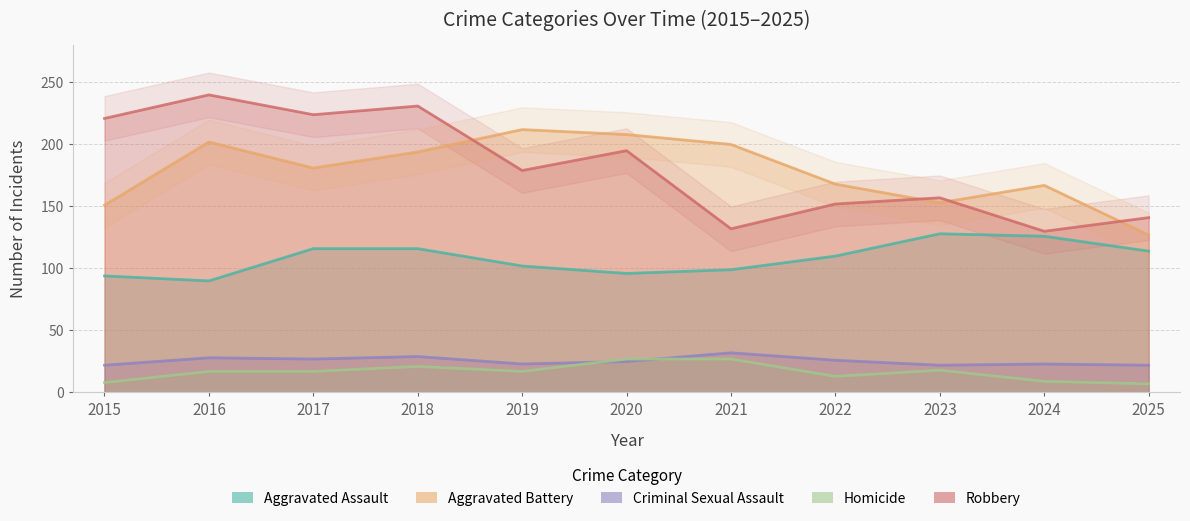

Is it true that Criminal Sexual Assault equals 12 at 2020?

False